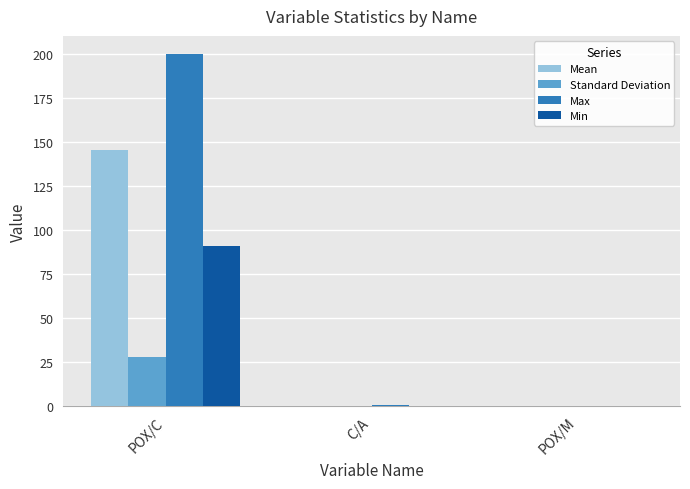

At which category is the sum across all series the highest?

POX/C